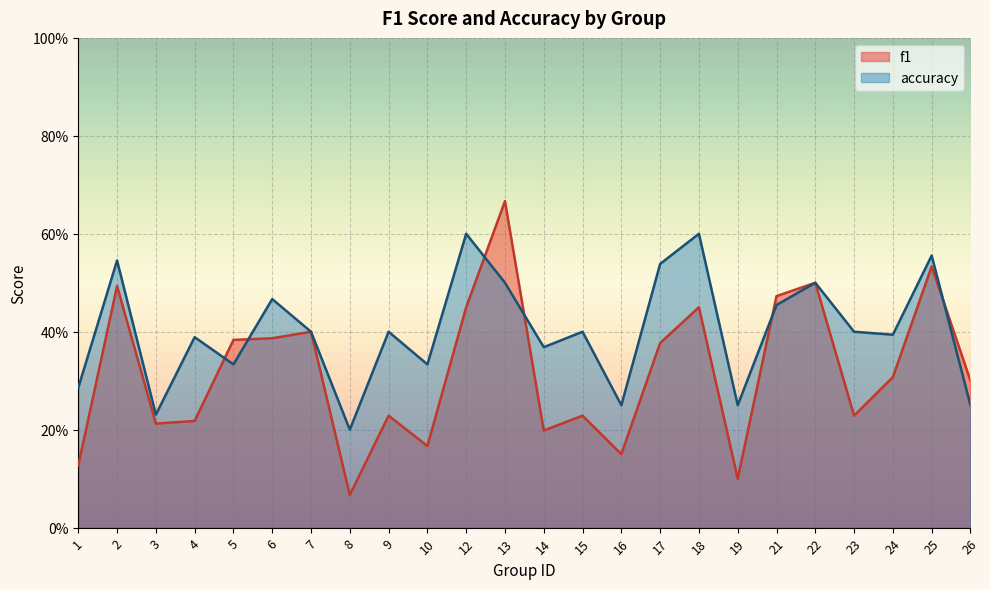

Does the chart display data point markers on the line(s)?

No